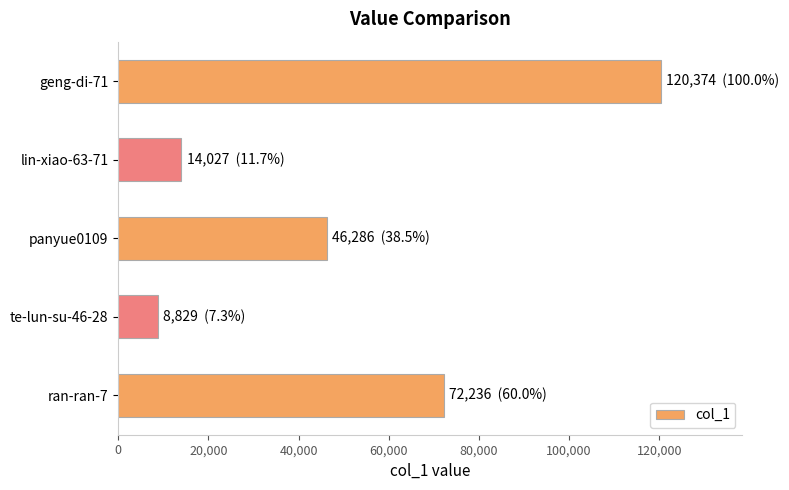

What is the ratio of the value at ran-ran-7 to the value at lin-xiao-63-71?

5.1